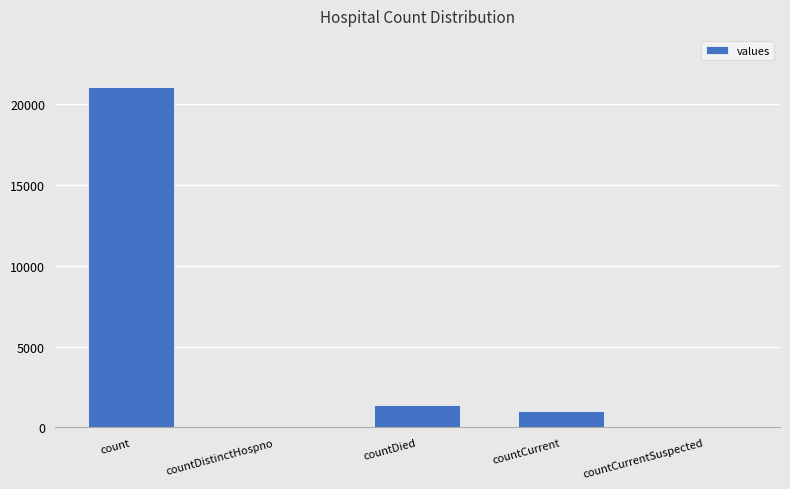

What is the change in value from count to countCurrentSuspected?

-21050